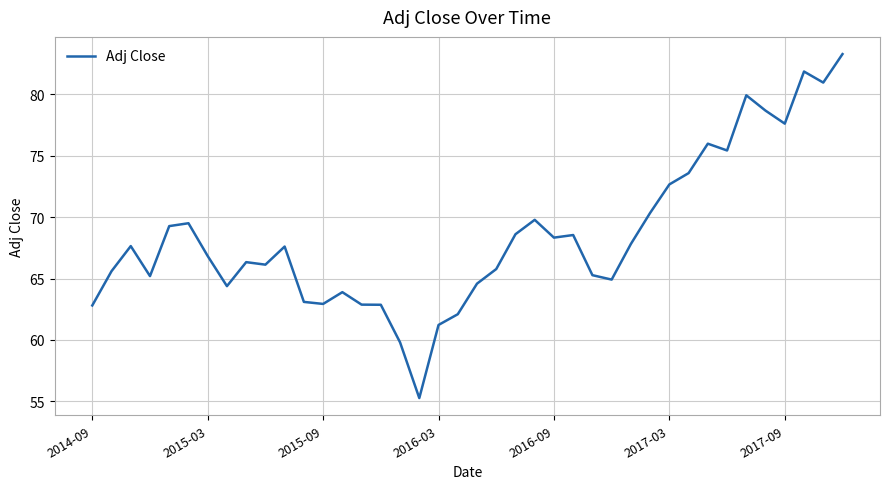

What is the minimum value shown in the chart?

55.3